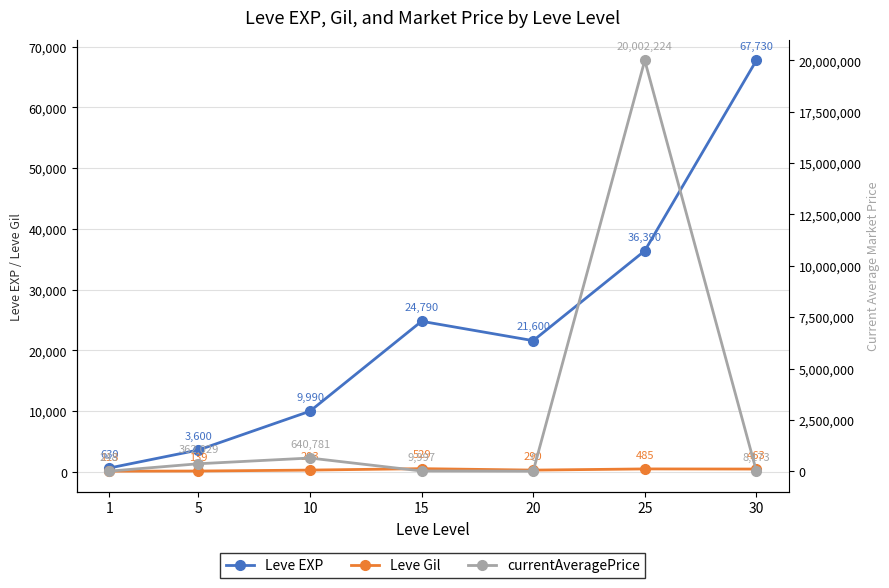

List the labels in order of currentAveragePrice value, smallest first.

20, 1, 30, 15, 5, 10, 25